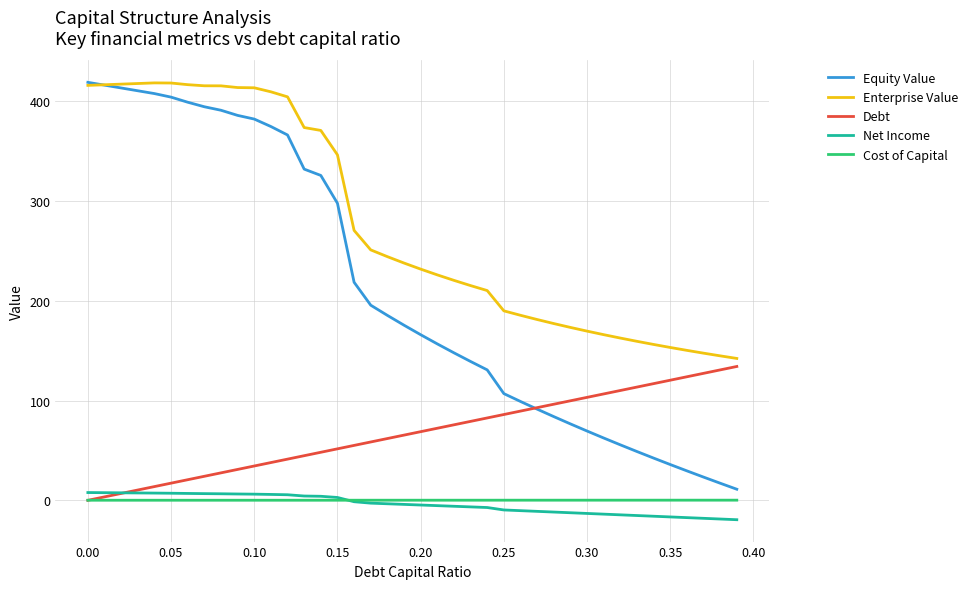

Which series has the largest total across all categories?

Enterprise Value